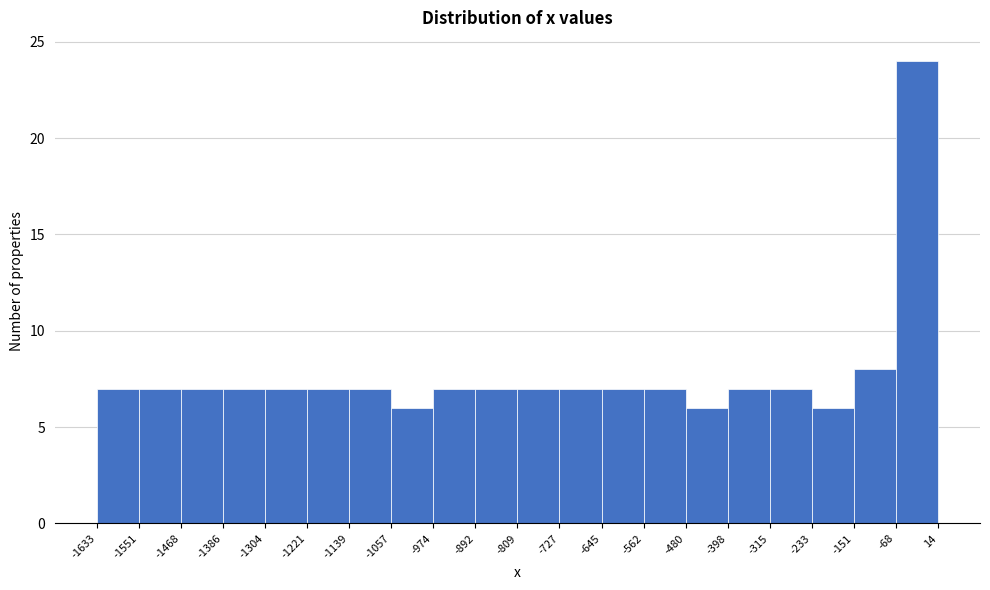

Which range on the x-axis has the tallest bar?

-68 to 14